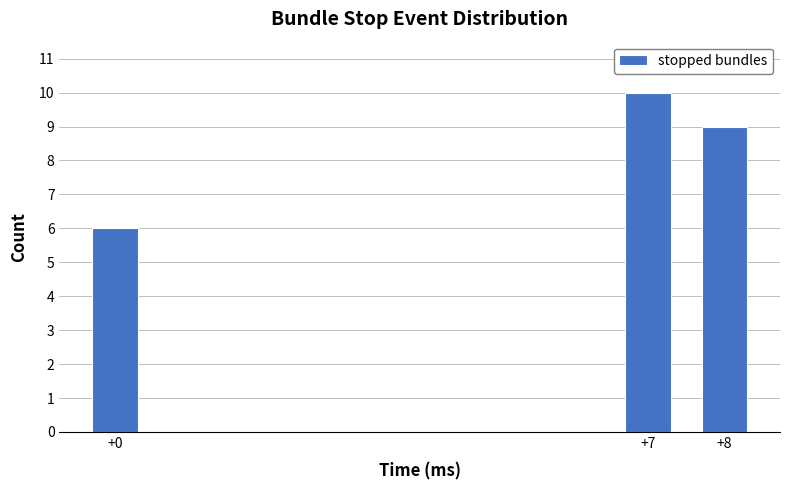

Reading left to right, transcribe all the data shown in this chart.

+0=6	+7=10	+8=9